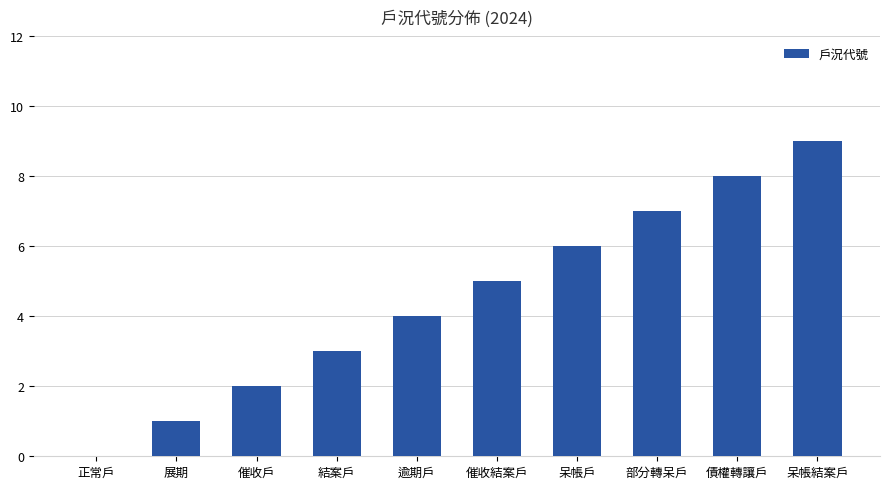

What is the sum of all values?

45